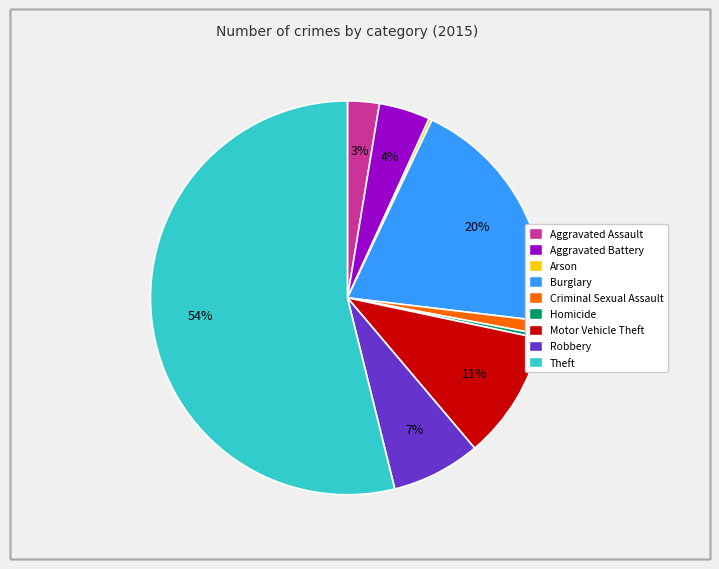

What is the majority slice?

Theft